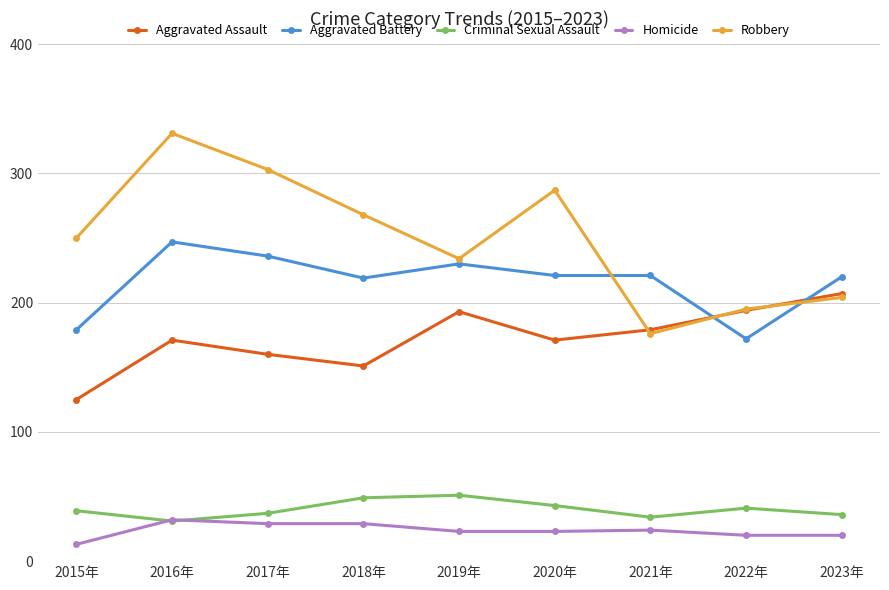

Between which two adjacent categories do Aggravated Assault and Aggravated Battery first intersect?

2021年 and 2022年